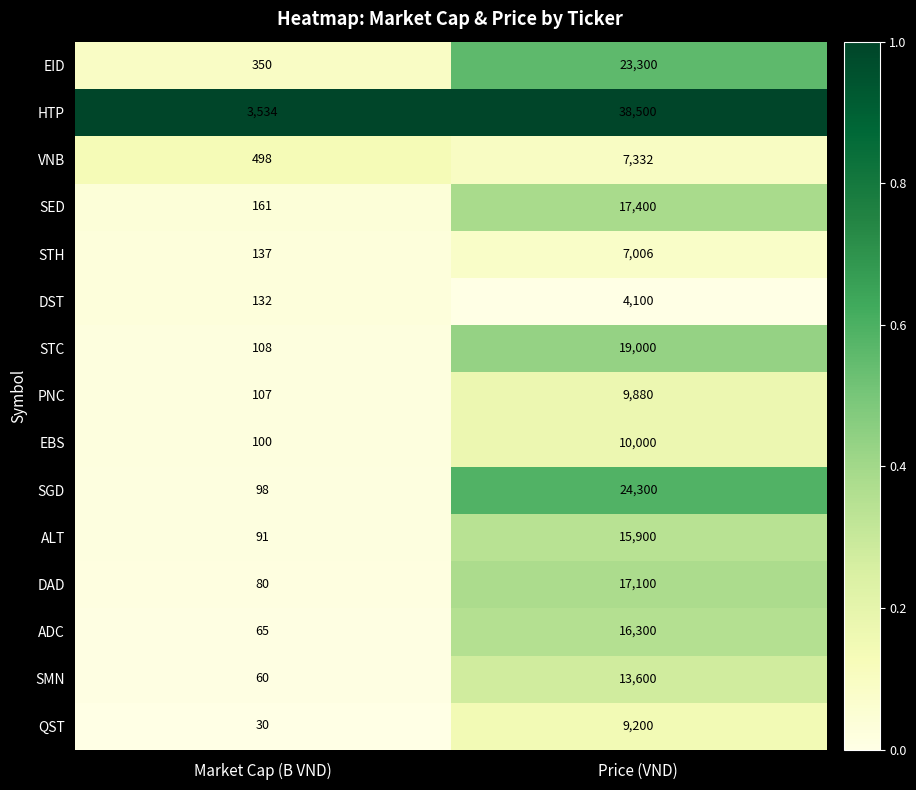

What is the difference between the maximum and minimum values in the ALT series?

15809